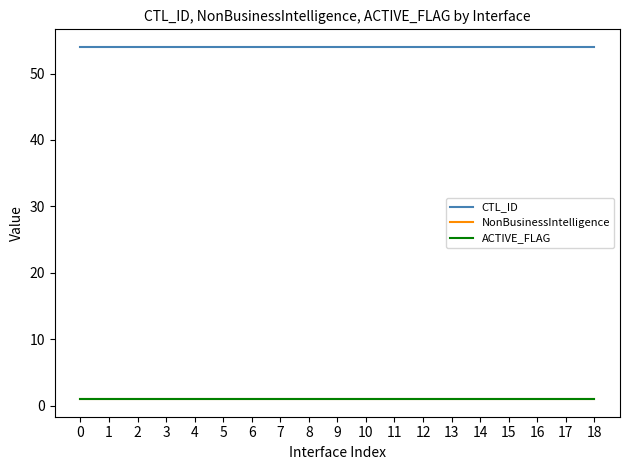

True or false: CTL_ID has more than 0 points higher than both neighbors.

False